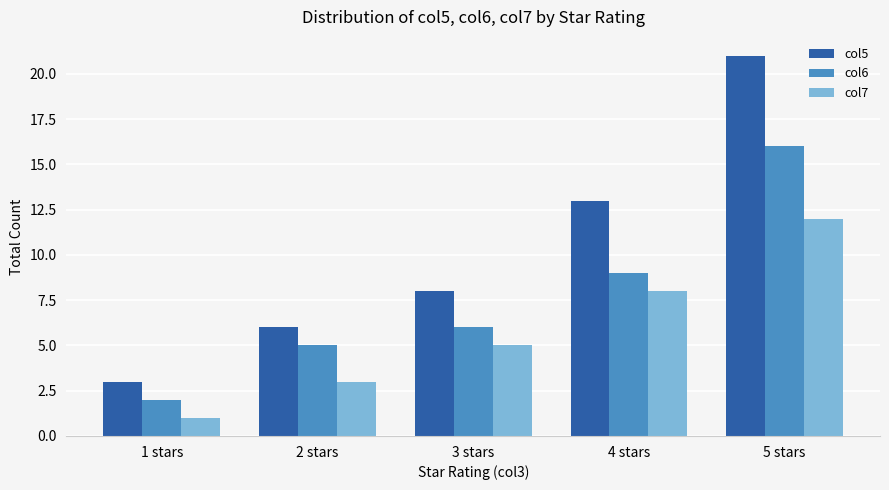

What is the approximate value of col6 at 2 stars?

5